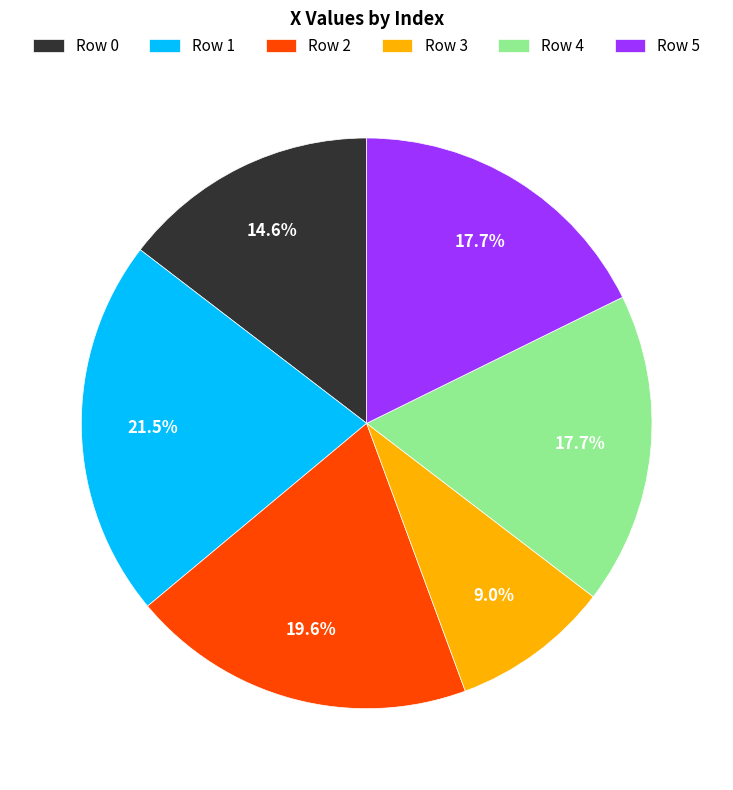

Which has a higher value, Row 0 or Row 1?

Row 1